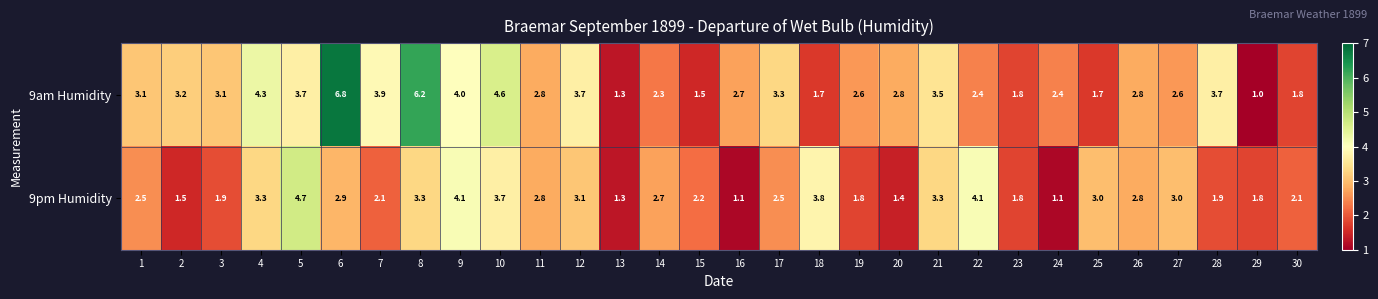

What is the total value across all series at 12?

6.8